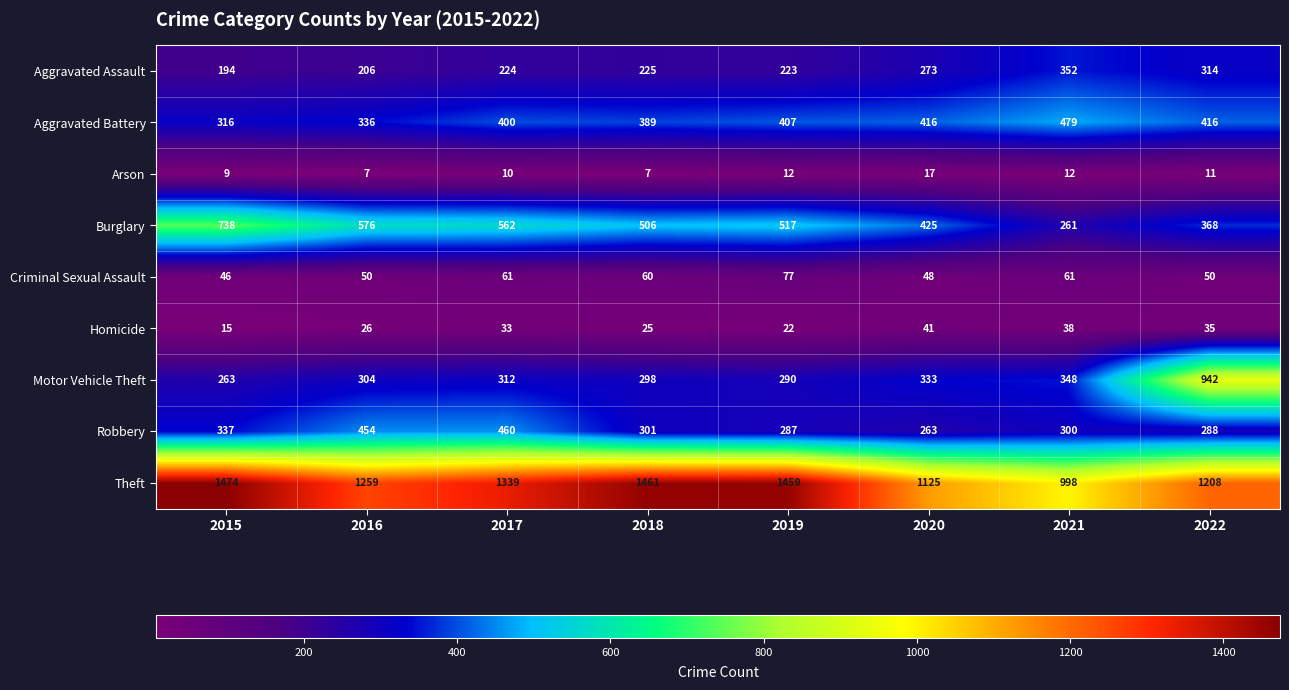

Is it true that Robbery equals 135 at 2022?

False